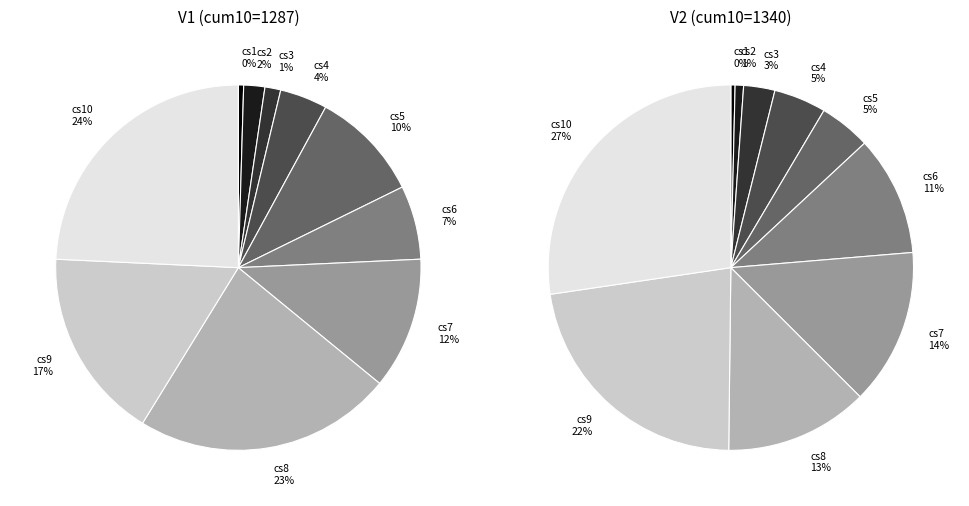

Rank the series at V1 cs4 from lowest to highest value.

V1, V2